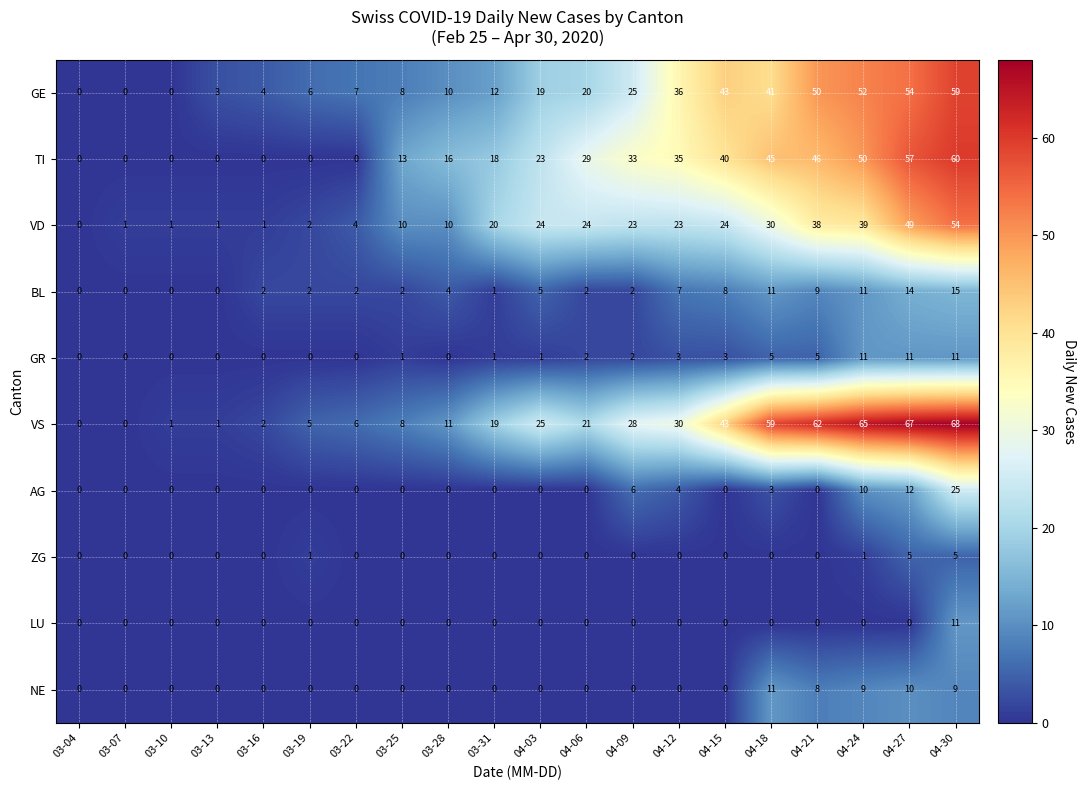

Which series changed the most between 03-31 and 04-15?

GE